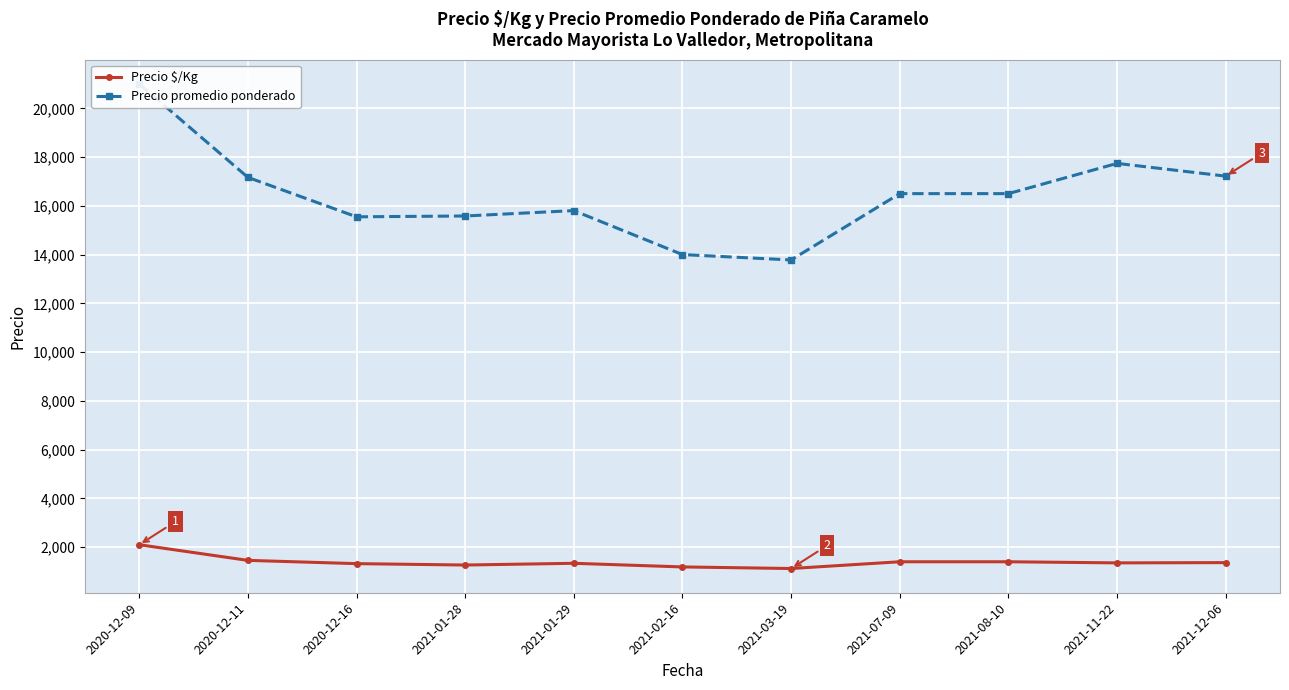

What is the value of the Precio $/Kg point at the 7th from the left?

1124